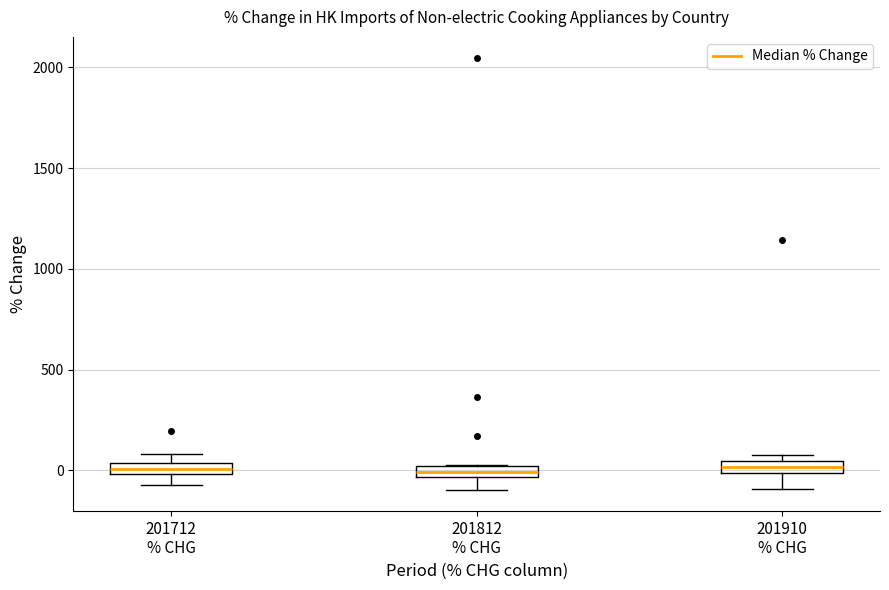

Where is the lower edge of the box for 201712 % CHG on the y-axis? The values are not printed on the chart, so give them approximately, as read against the axis.

0